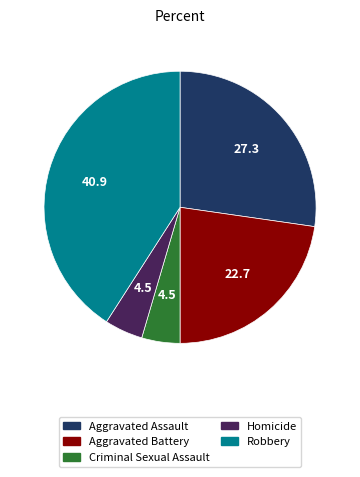

Between Criminal Sexual Assault and Aggravated Assault, which is larger?

Aggravated Assault